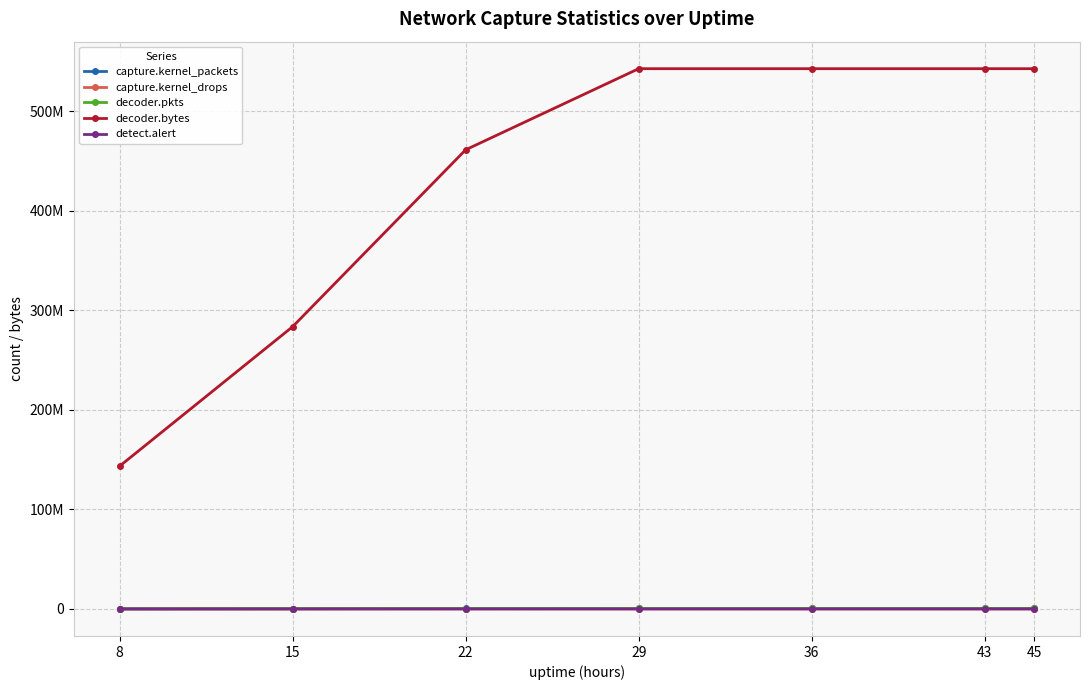

How many capture.kernel_drops values are between 28631 and 75683?

6